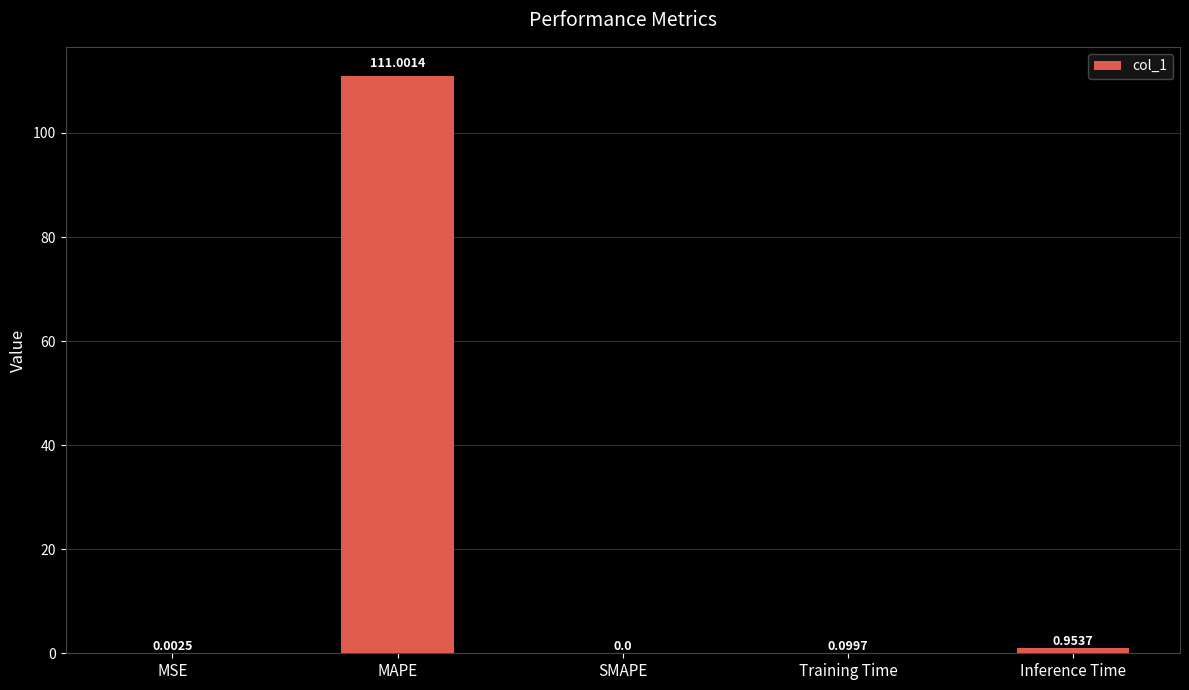

What is the sum of all values?

112.1